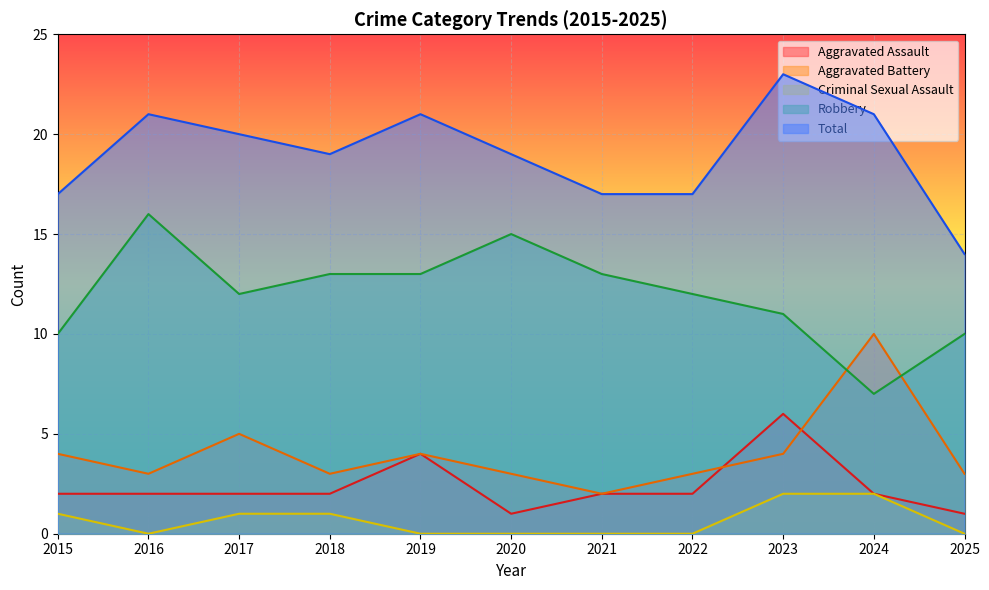

Which series has the largest total across all categories?

Total